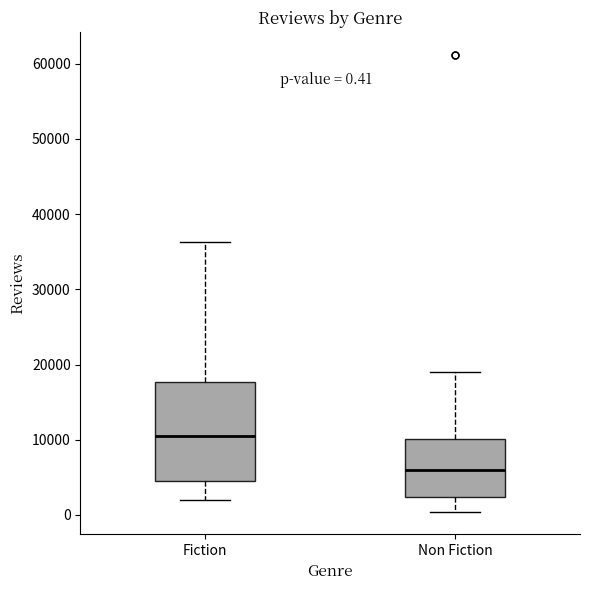

Which box is the tallest, from its lower edge to its upper edge?

Fiction